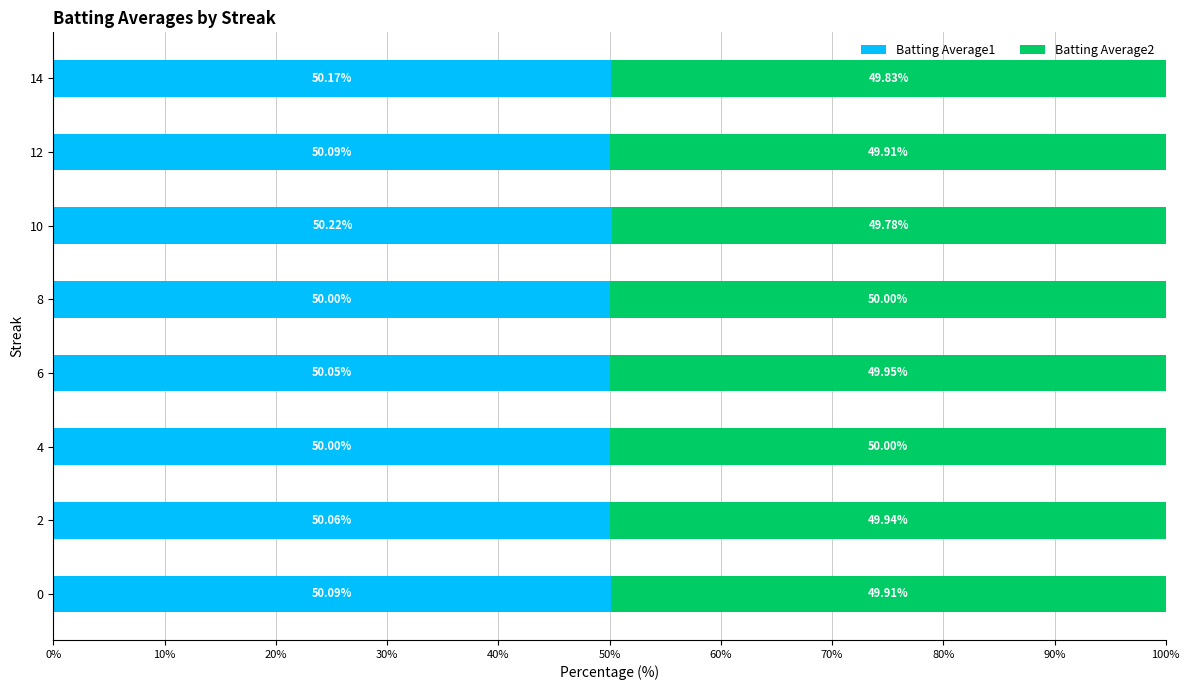

What are all the series names shown in the legend?

Batting Average1, Batting Average2